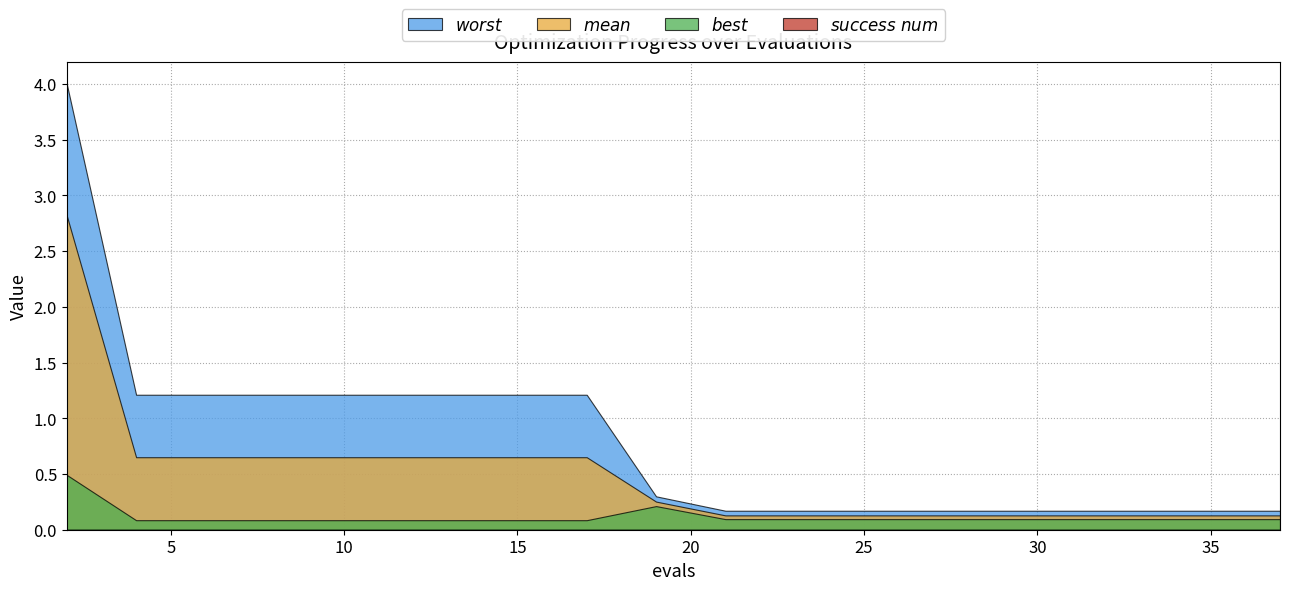

List the labels in order of success num value, largest first.

2, 4, 6, 8, 10, 12, 14, 15, 17, 19, 21, 23, 25, 26, 28, 30, 32, 34, 35, 37